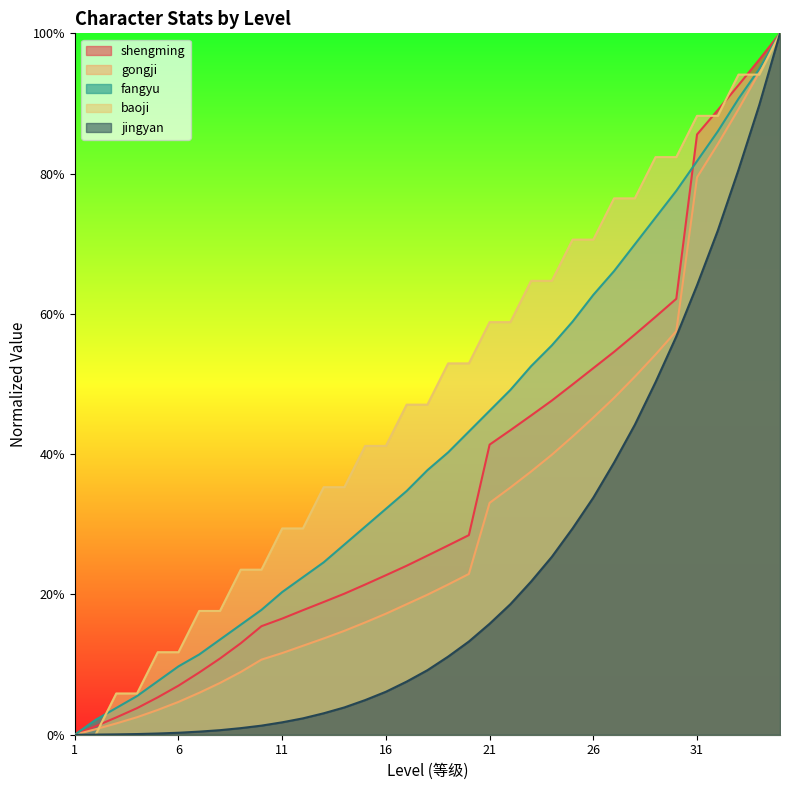

Which series has the largest total across all categories?

baoji